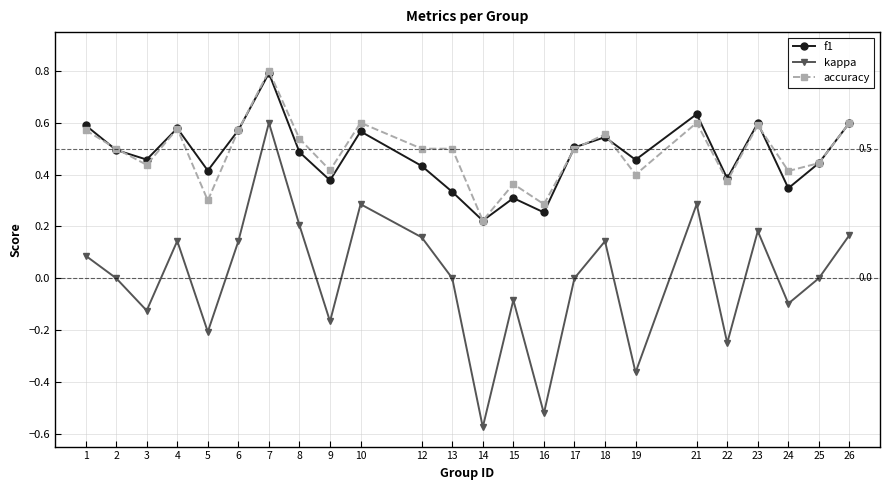

Does the chart have visible grid lines?

Yes